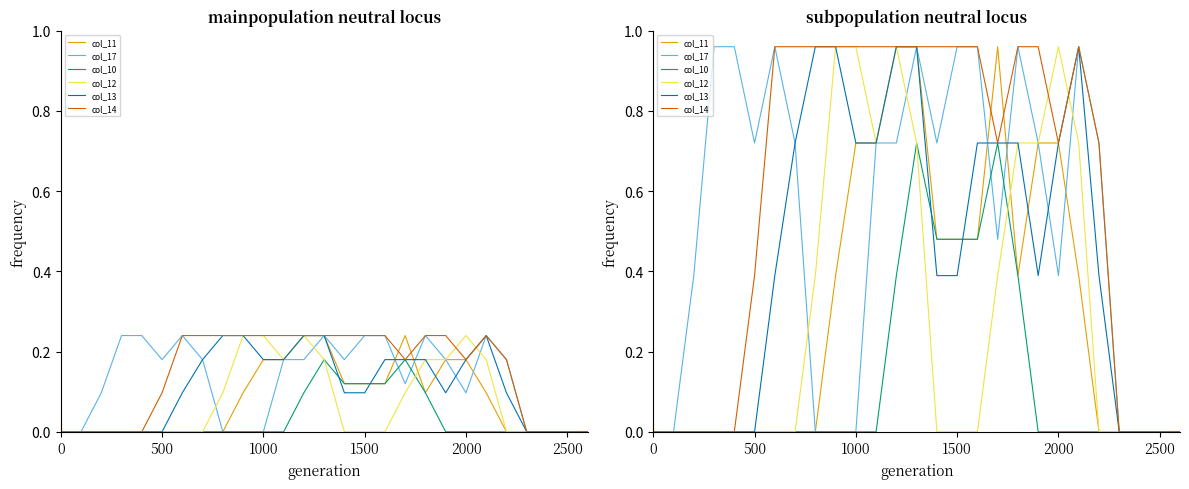

What are all the series names shown in the legend?

col_11, col_17, col_10, col_12, col_13, col_14